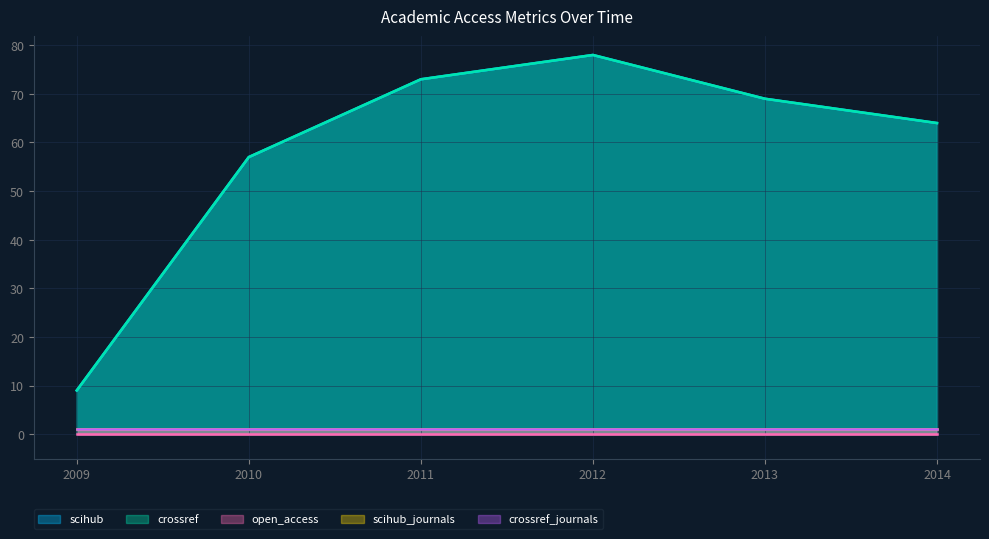

True or false: crossref_journals and crossref intersect in this chart.

False